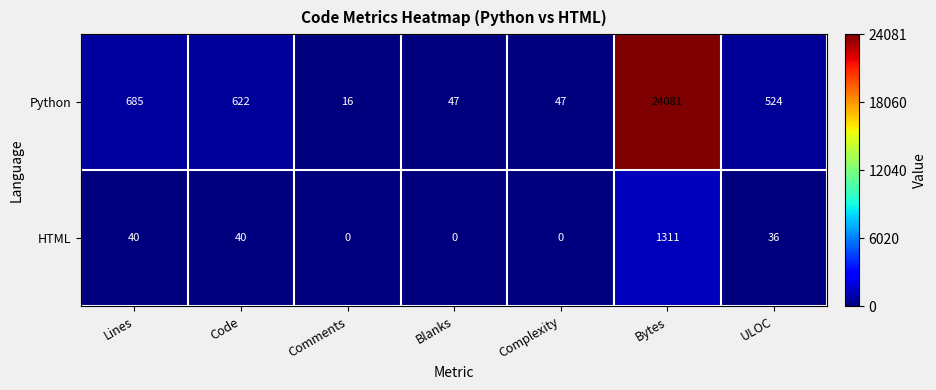

What is the total value across all series at Code?

662